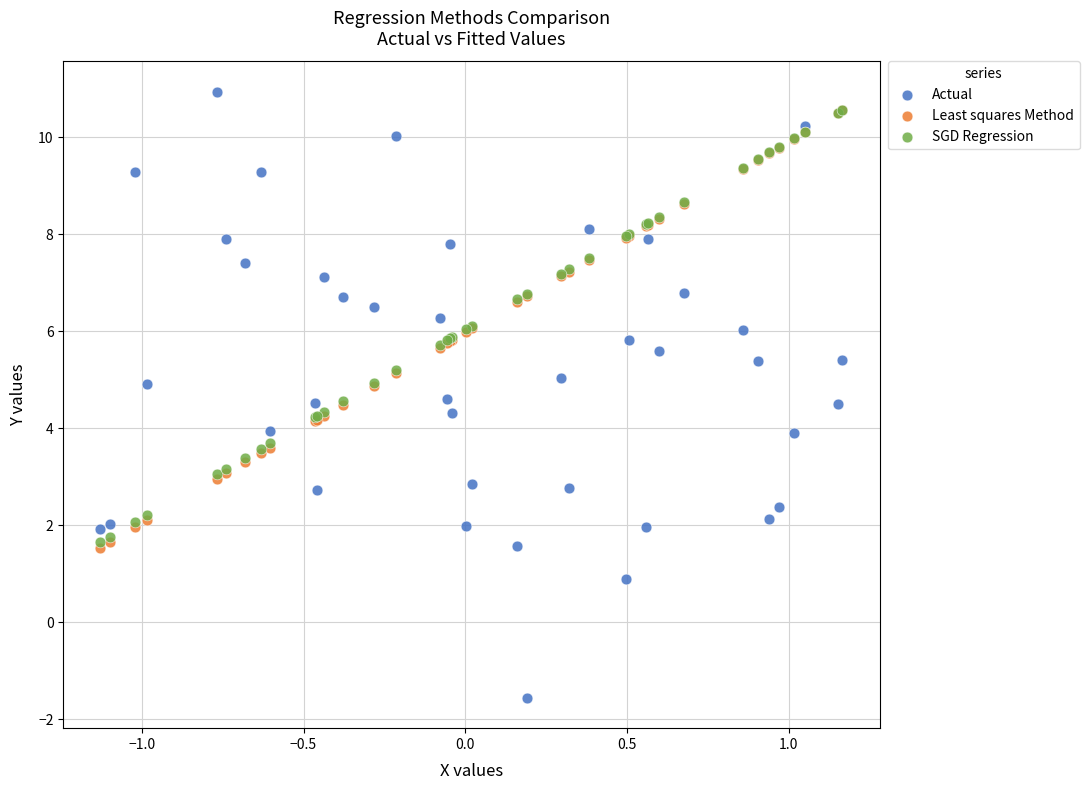

Which series has the largest Y range (max minus min)?

Actual